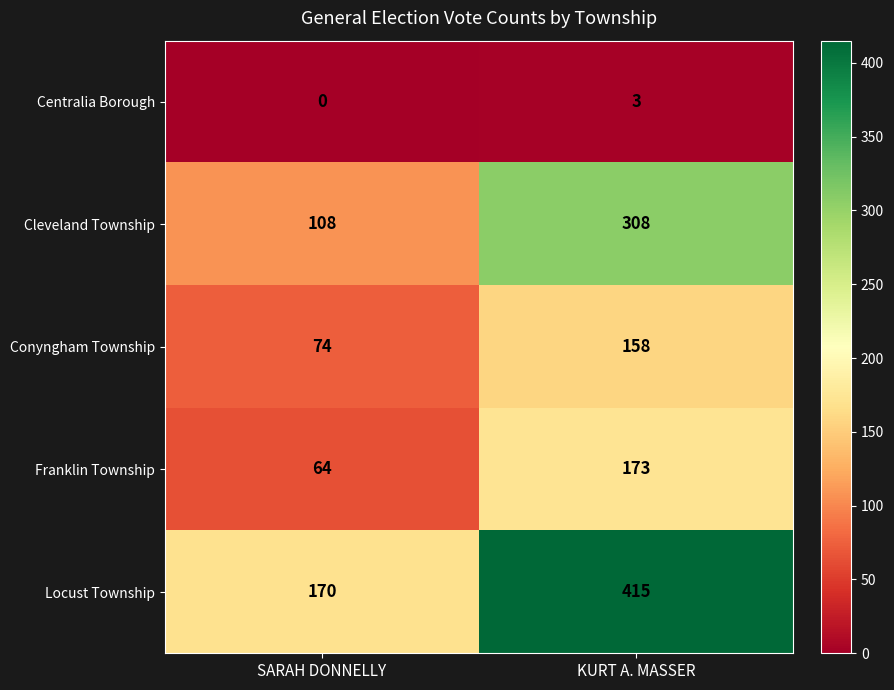

At KURT A. MASSER, list the series in order from smallest to largest.

Centralia Borough, Conyngham Township, Franklin Township, Cleveland Township, Locust Township